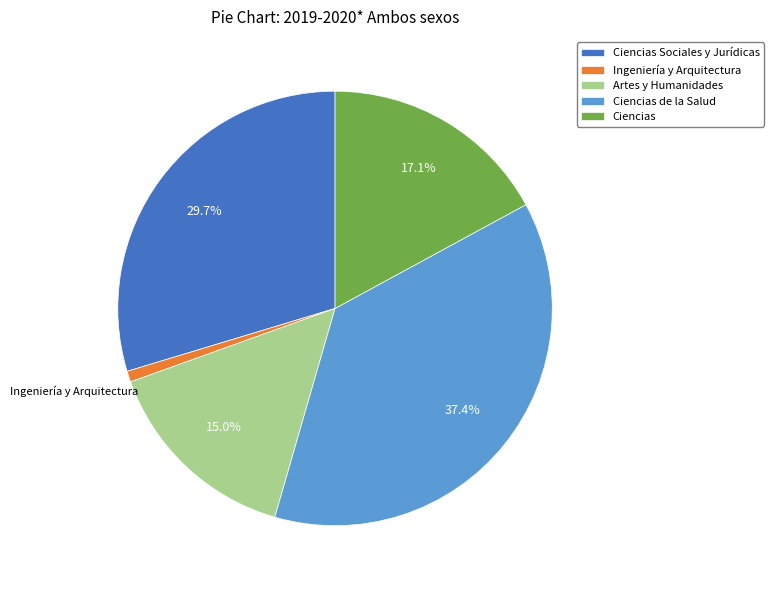

Which slice is the largest?

Ciencias de la Salud